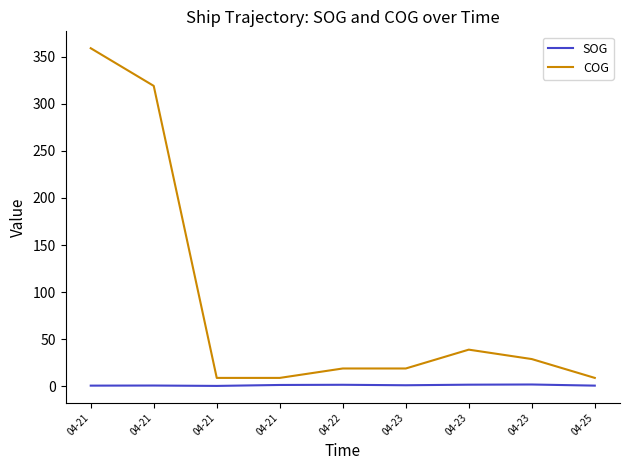

What are all the series names shown in the legend?

SOG, COG